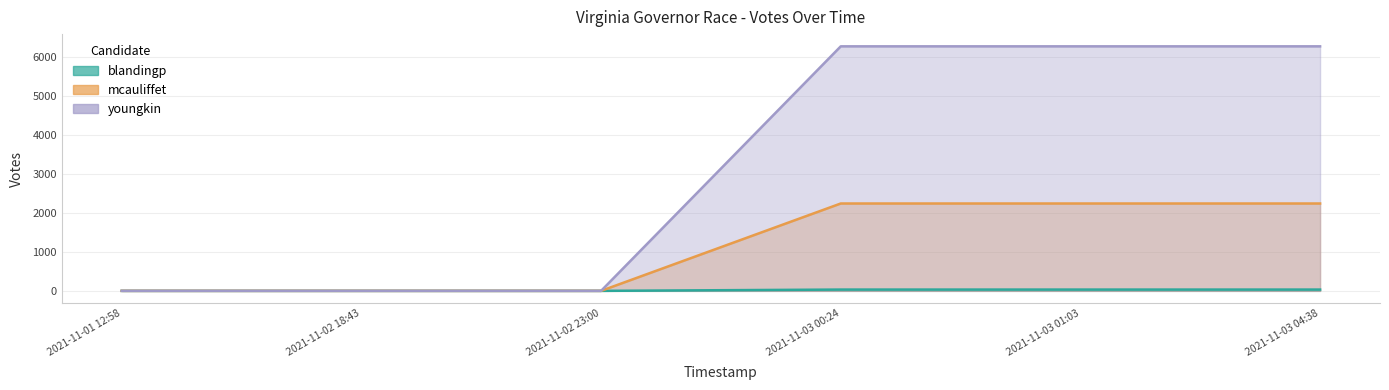

What is the sum of all youngkin values?

18843